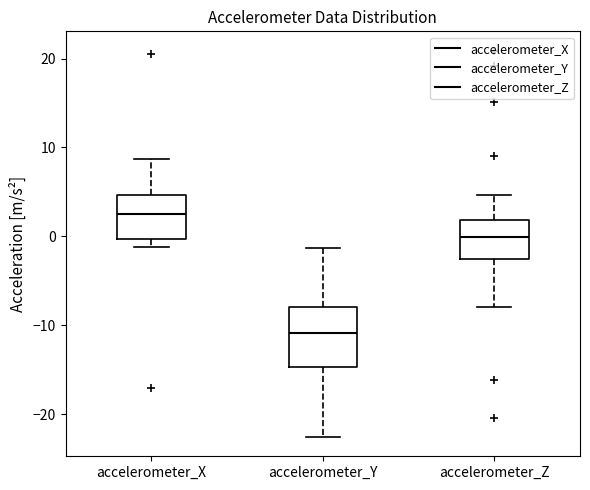

Reading left to right, transcribe this box plot: for each box, give where its median line is, the range the box spans, and where its two whiskers end, as read against the y-axis. The values are not printed on the chart, so give them approximately, as read against the axis.

accelerometer_X: median 3, box 0 to 5, whiskers -1 to 9
accelerometer_Y: median -11, box -15 to -8, whiskers -23 to -1
accelerometer_Z: median 0, box -2 to 2, whiskers -8 to 5